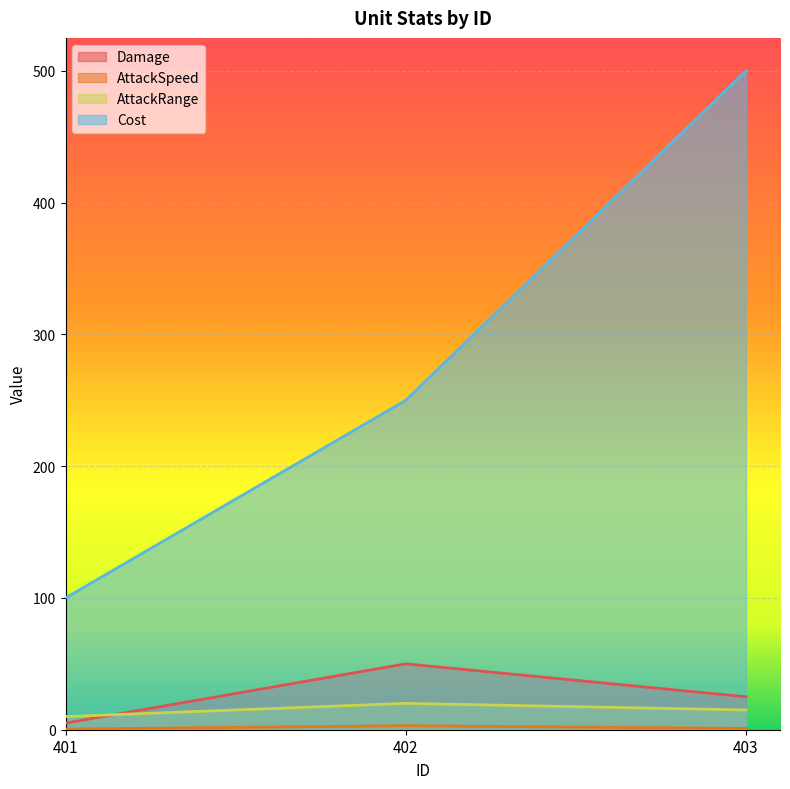

Reading left to right, what are all the values shown in this chart?

Damage: 401=5.0	402=50.0	403=25.0
AttackSpeed: 401=0.5	402=3.0	403=1.0
AttackRange: 401=10.0	402=20.0	403=15.0
Cost: 401=100.0	402=250.0	403=500.0